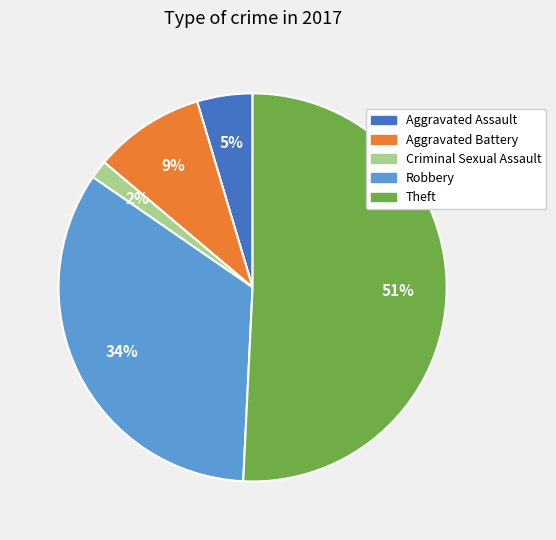

To the nearest percent, what is the average slice percentage?

20%